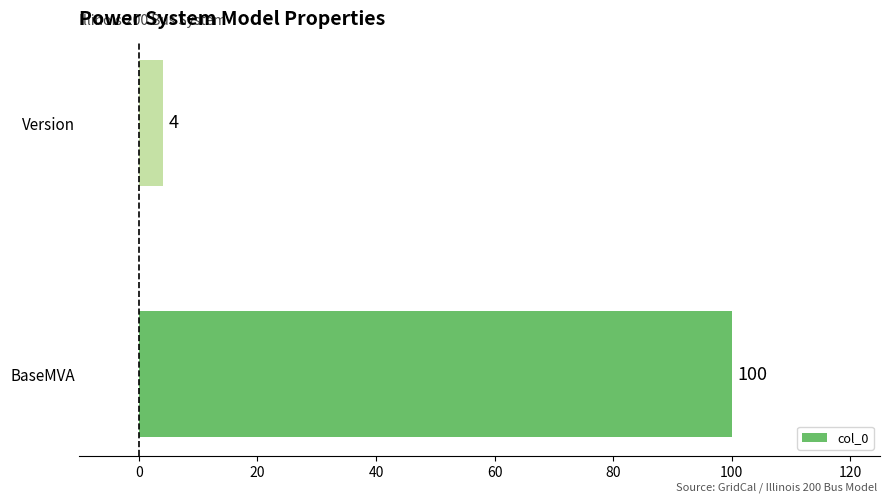

How many distinct data groups are displayed?

1